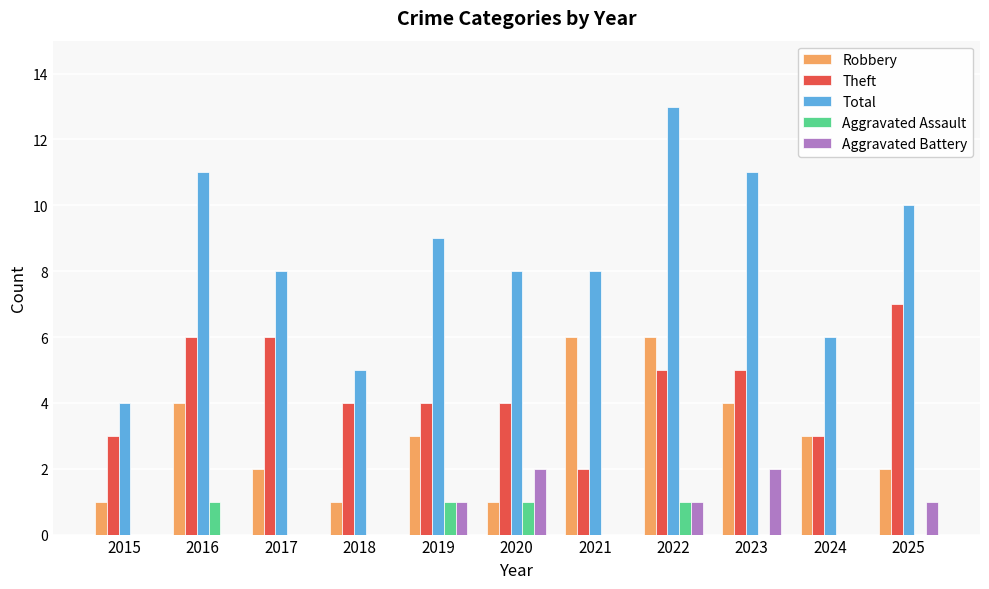

How many series are shown in this chart?

5